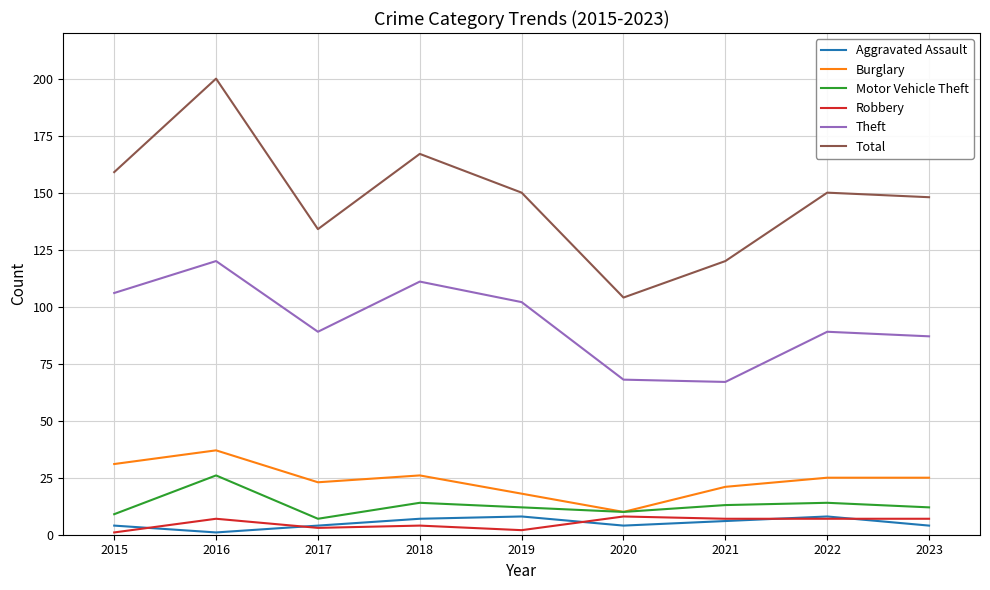

True or false: Burglary and Total intersect in this chart.

False